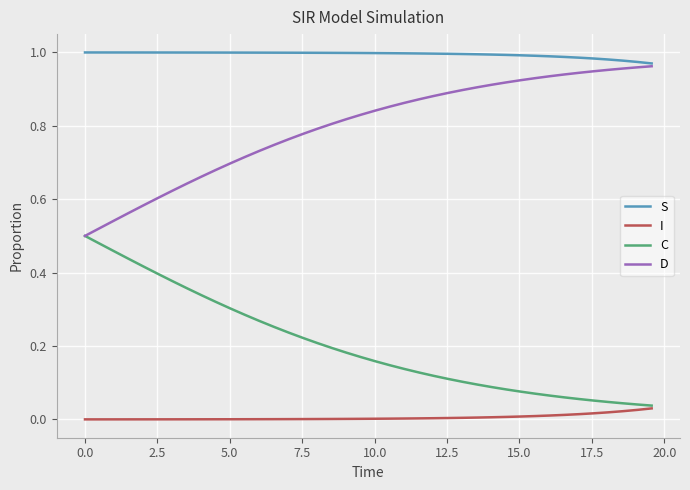

Which series has the largest total across all categories?

S